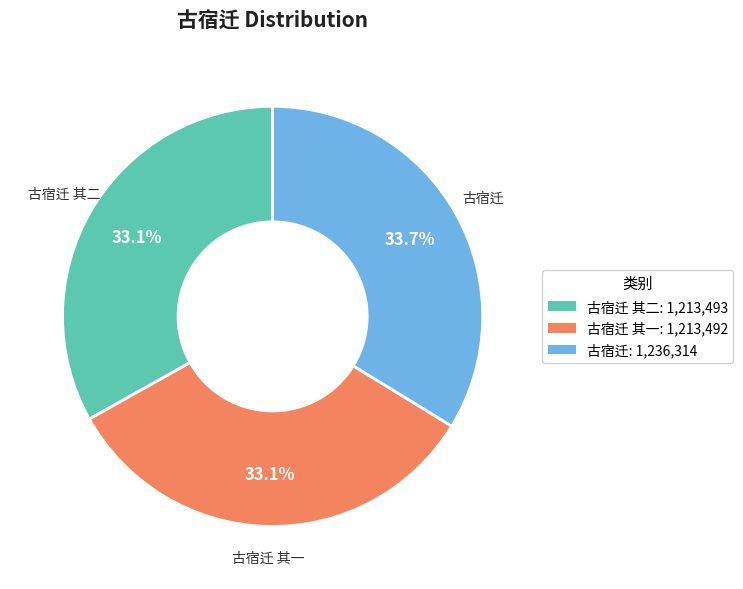

Count the number of slices in the pie.

3